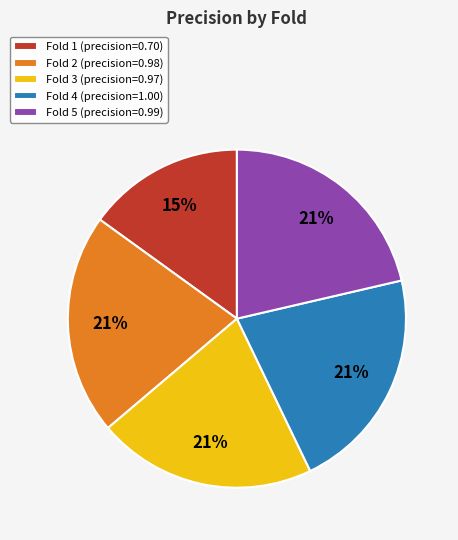

Which category has the smallest portion of the pie?

Fold 1